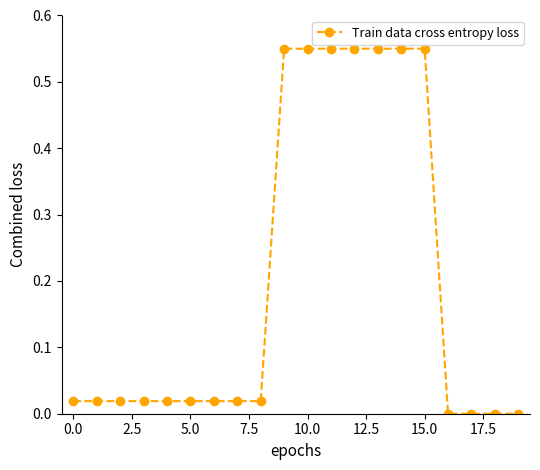

What is the sum of all values?

4.0